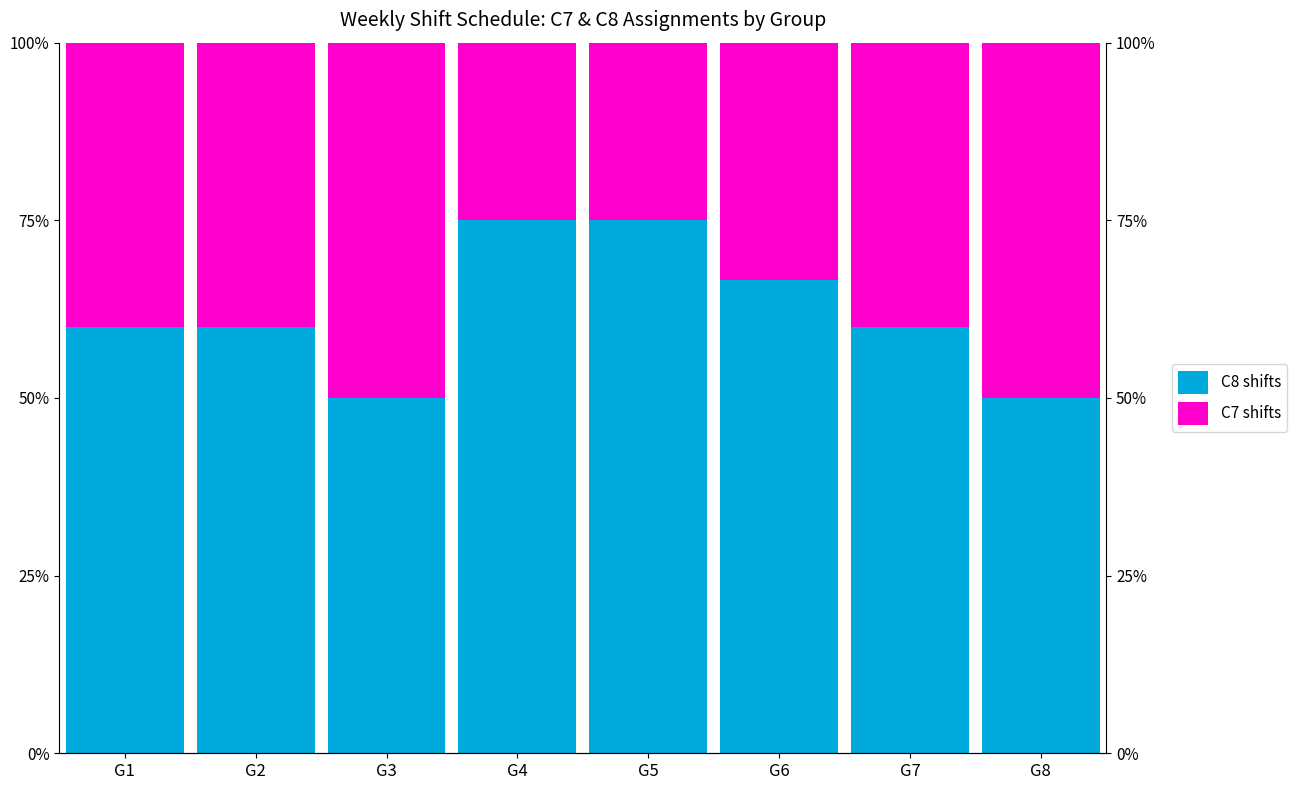

What is the average value of the C7 shifts series?

0.4